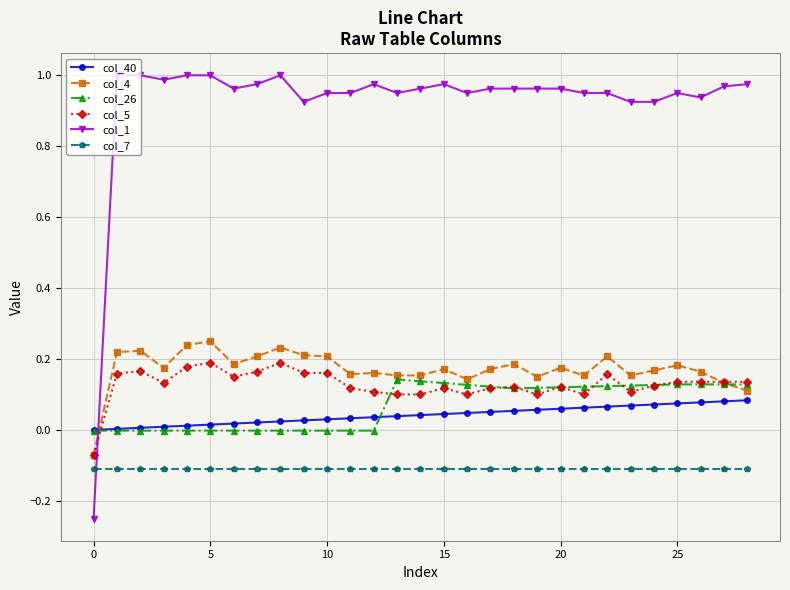

Which series has the largest range (max minus min)?

col_1